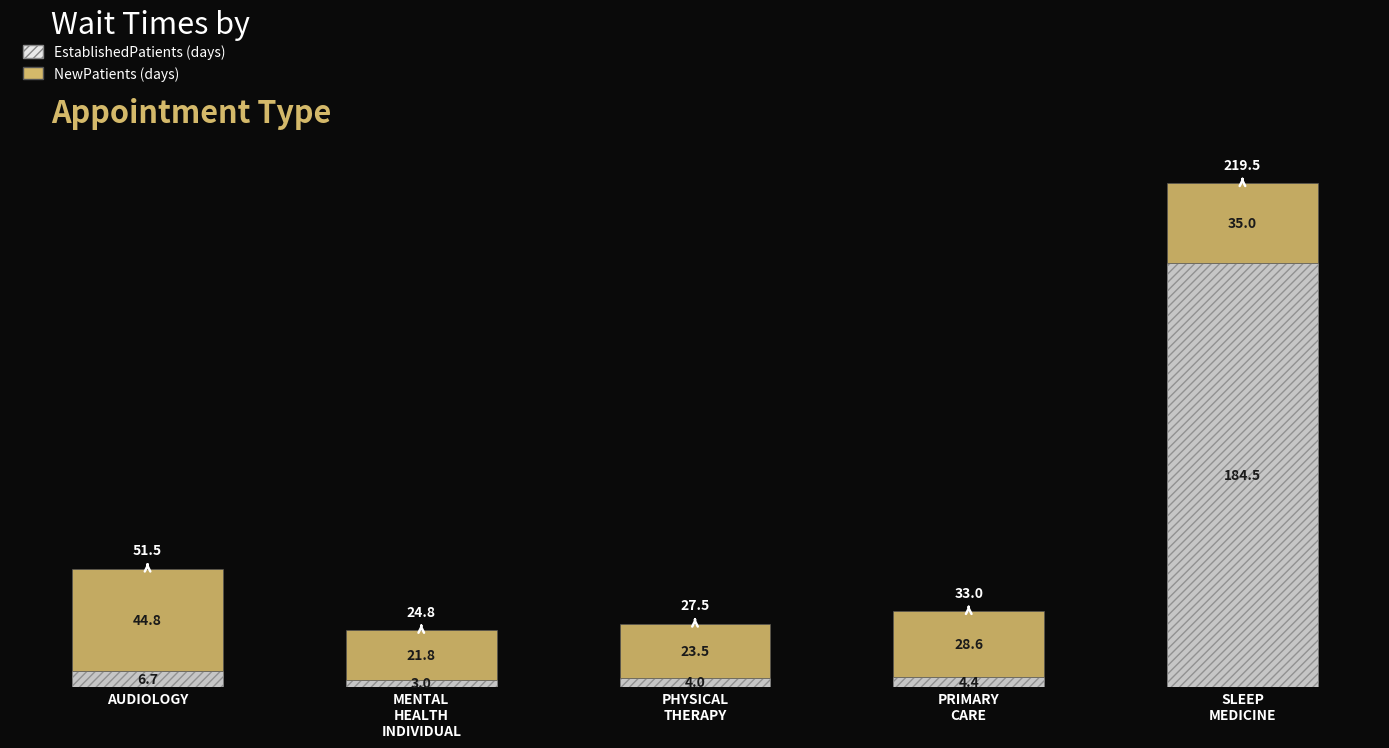

What is the total value across all series at AUDIOLOGY?

51.5